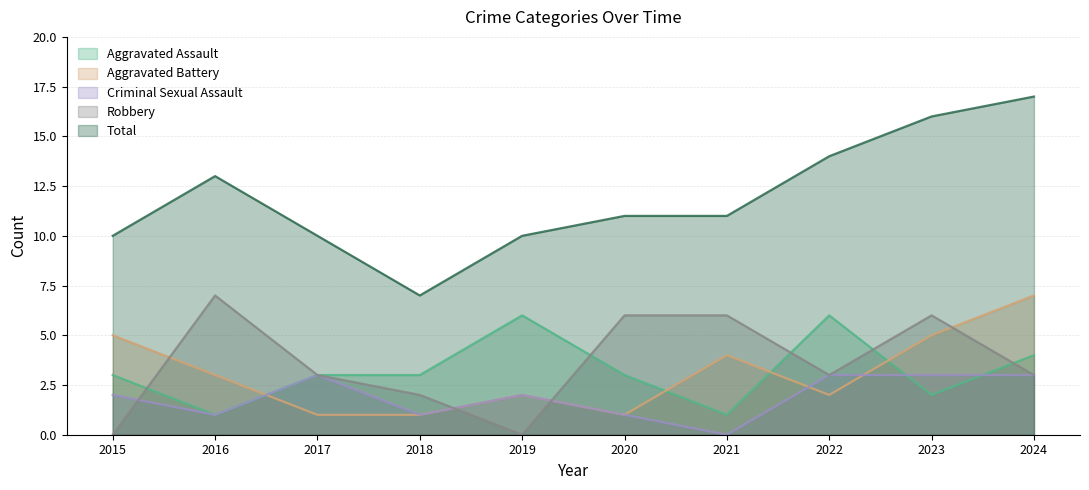

The value of Criminal Sexual Assault at 2020 is 0. True or false?

False